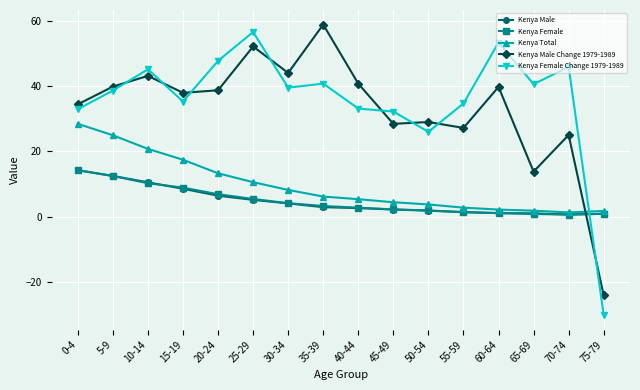

Where is the first local minimum for Kenya Female Change 1979-1989?

15-19